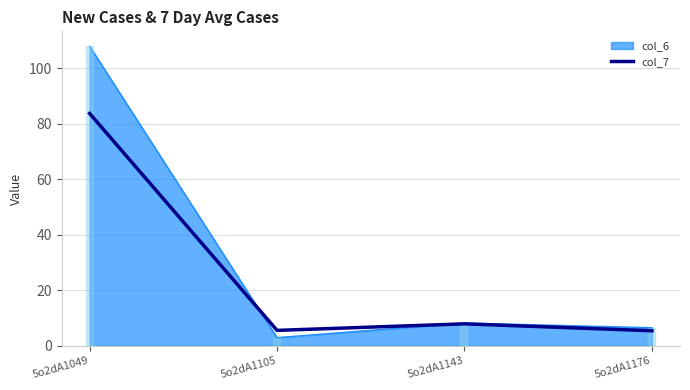

How many points are lower than both their immediate neighbors (excluding endpoints)?

1